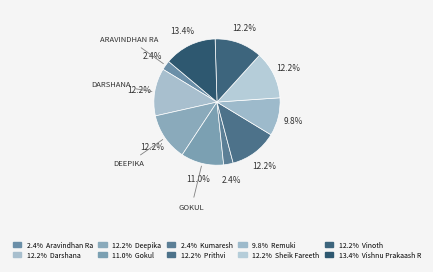

Count the number of slices in the pie.

10